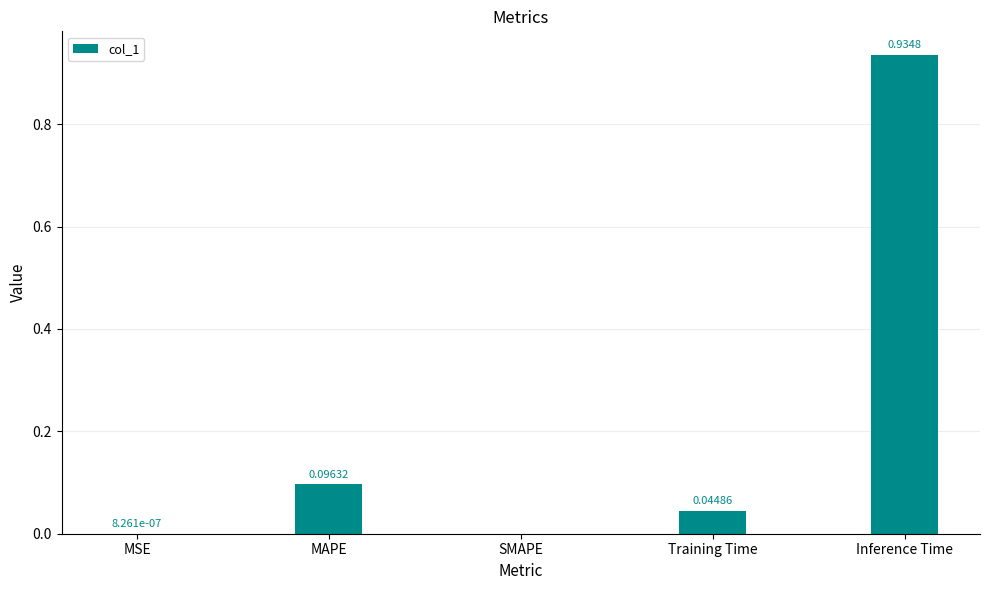

What is the change in value from Training Time to Inference Time?

+0.9